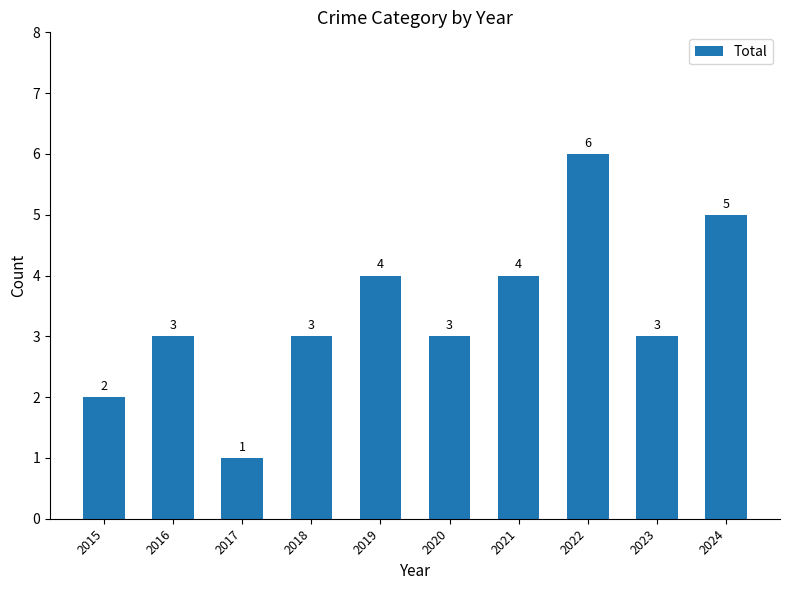

What is the average value?

3